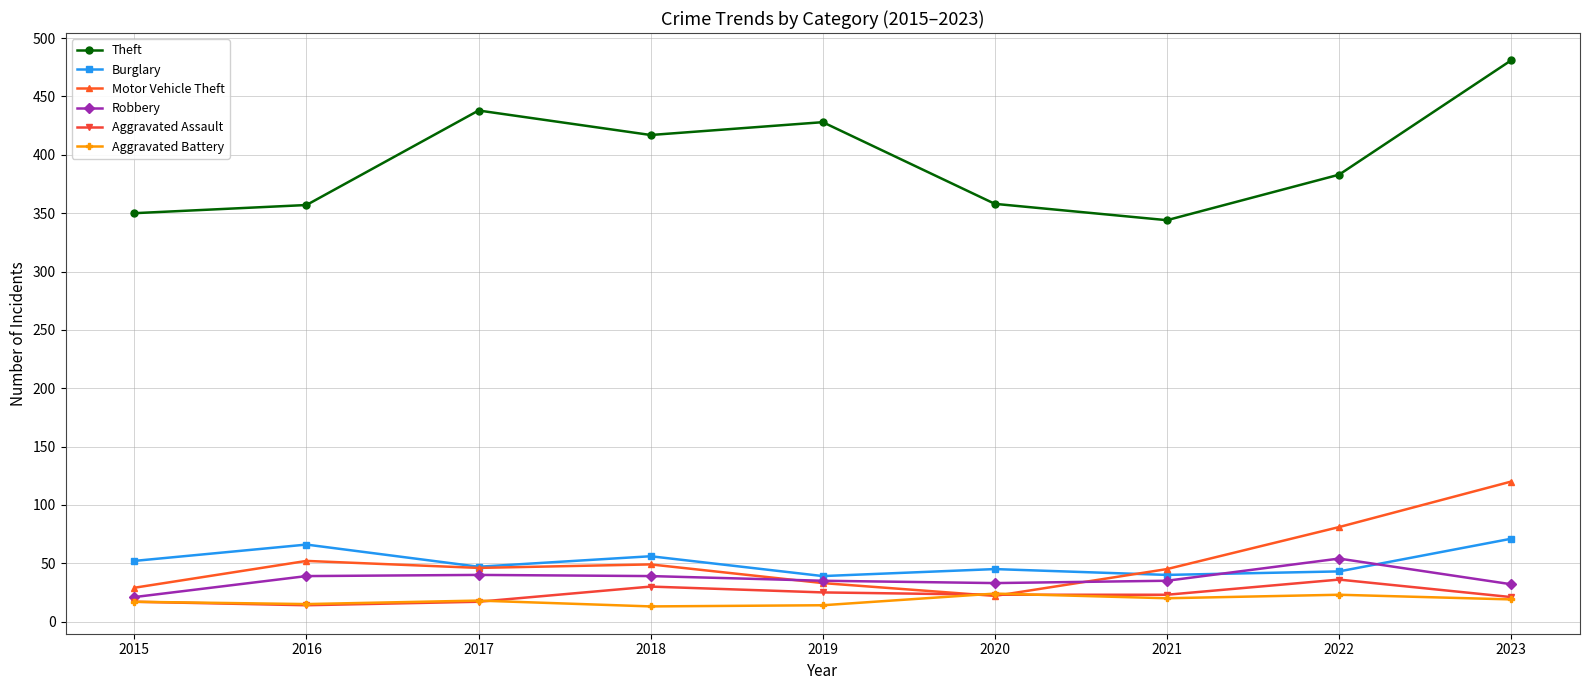

Read the Aggravated Assault value at 2023, to the nearest 5.

20